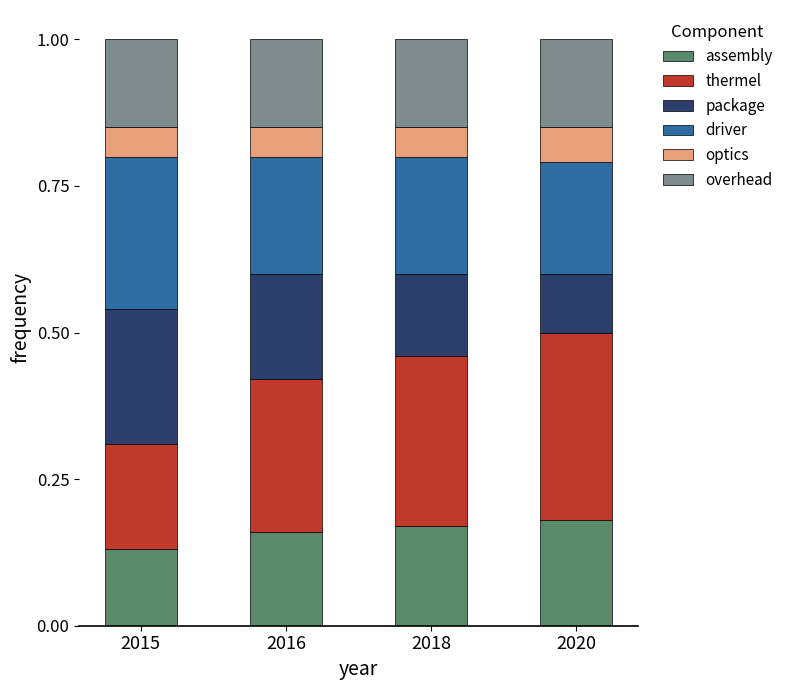

What is the total value across all series at 2015?

1.0